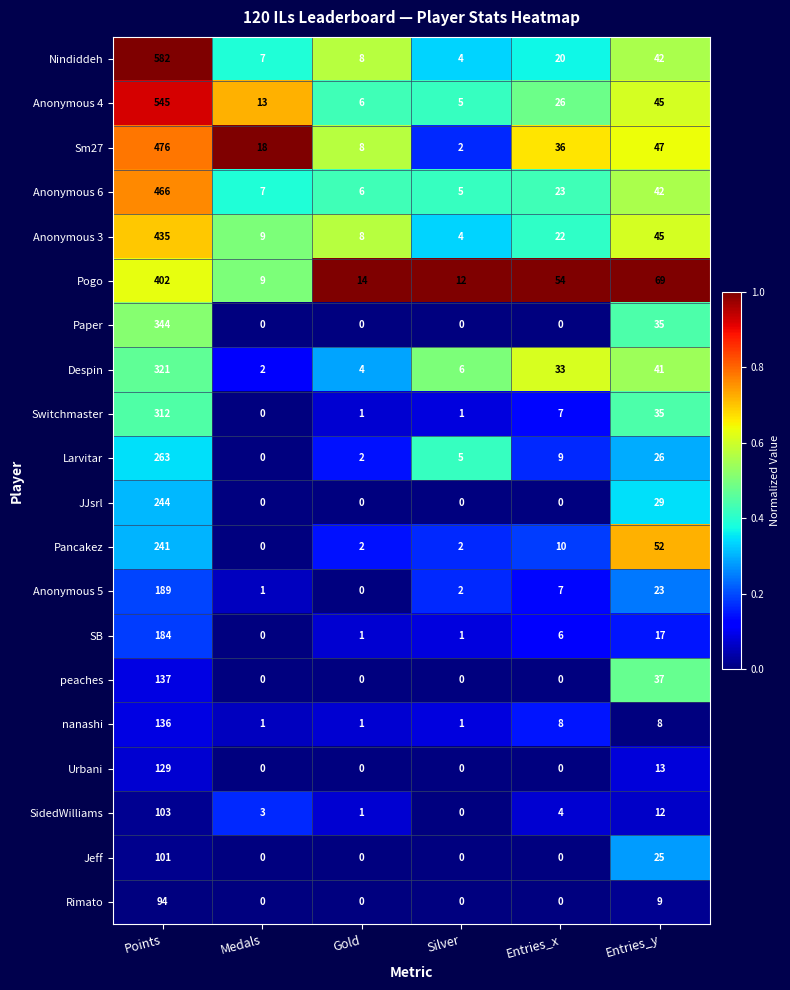

Rank the series at Points from highest to lowest value.

Nindiddeh, Anonymous 4, Sm27, Anonymous 6, Anonymous 3, Pogo, Paper, Despin, Switchmaster, Larvitar, JJsrl, Pancakez, Anonymous 5, SB, peaches, nanashi, Urbani, SidedWilliams, Jeff, Rimato